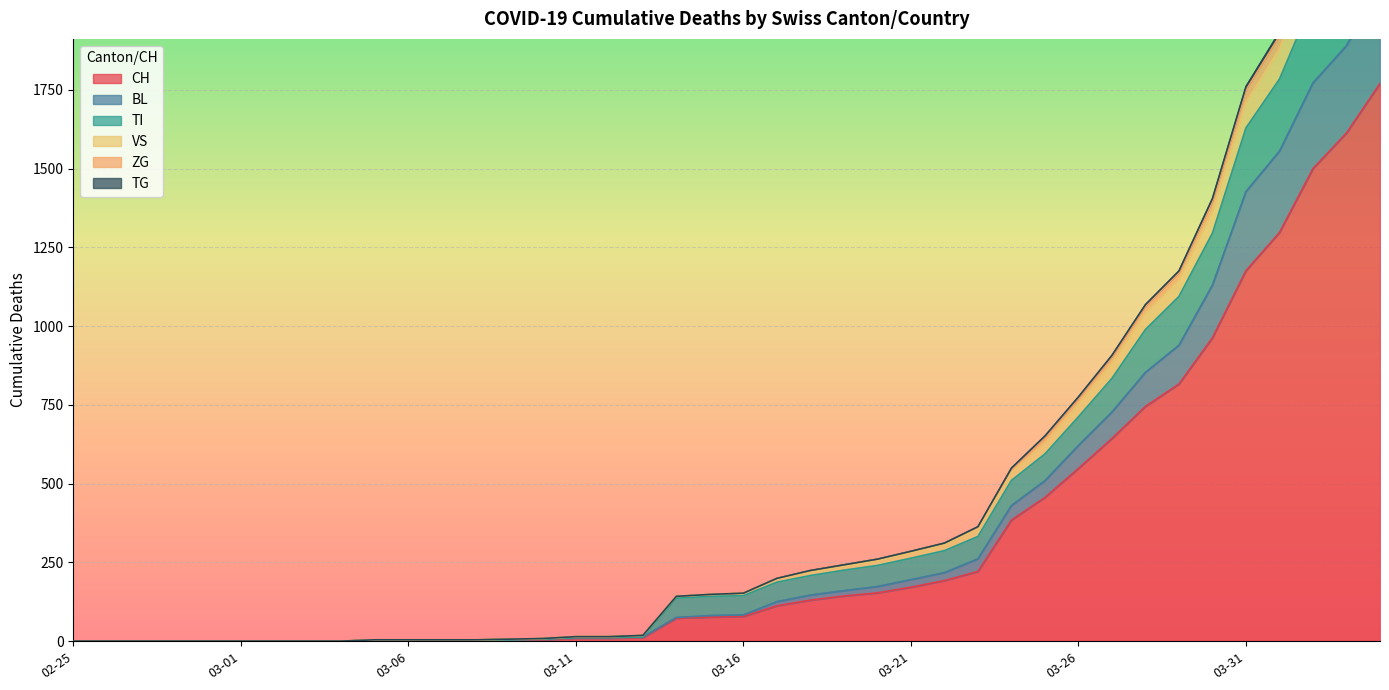

How many lines are shown in the chart?

6